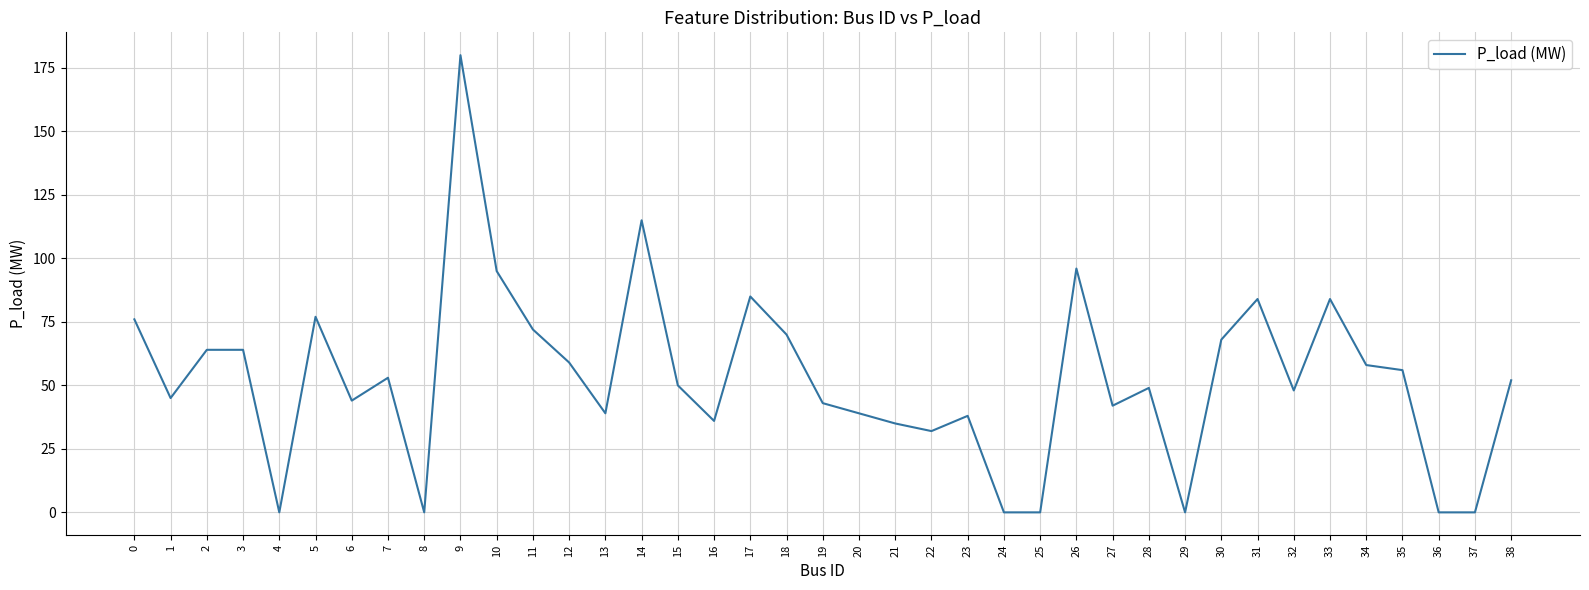

Approximately how many times larger is the value at 18 compared to 2?

1.1